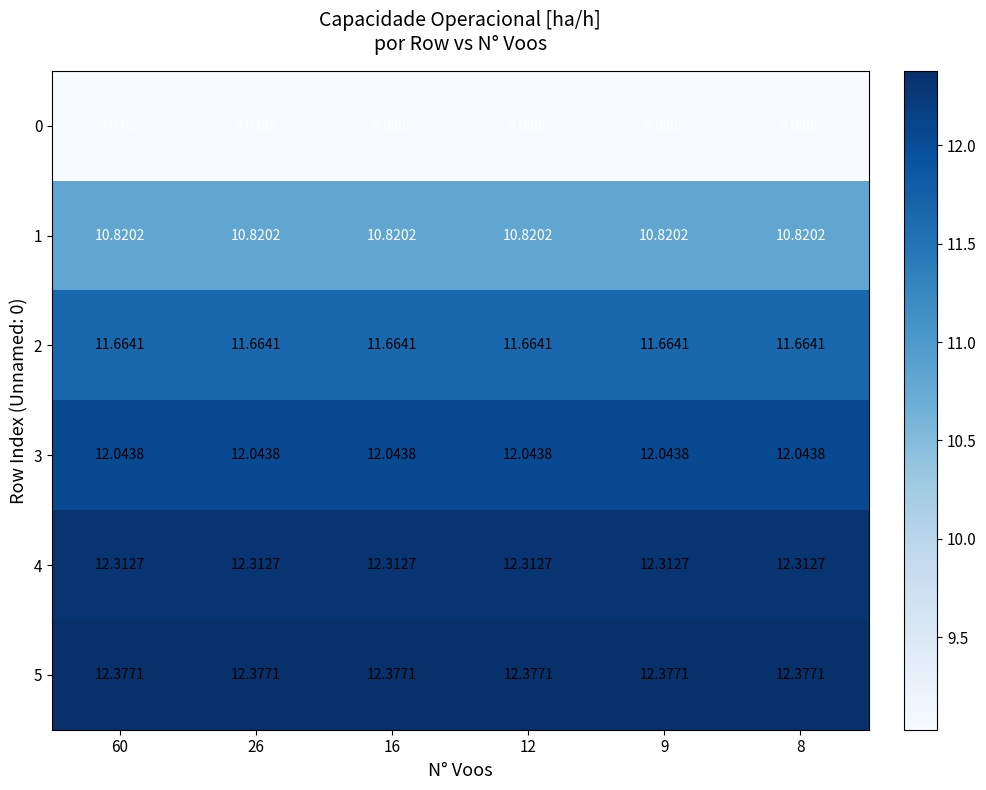

Is the value of 0 at 12 greater than the value of 3 at 12?

No